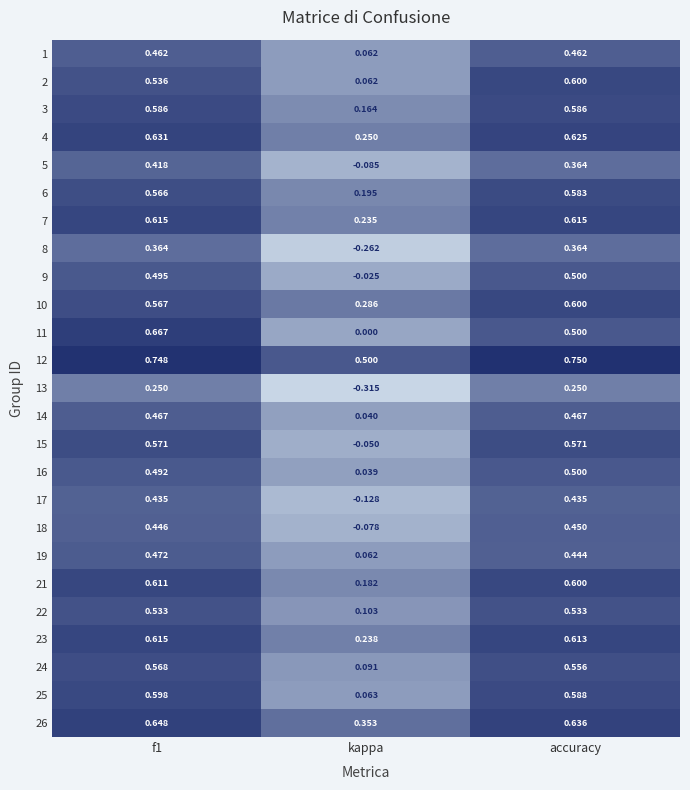

At which label does 10 reach its peak?

accuracy